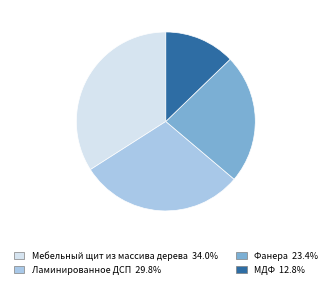

Is it true that МДФ is 23% of the pie?

False